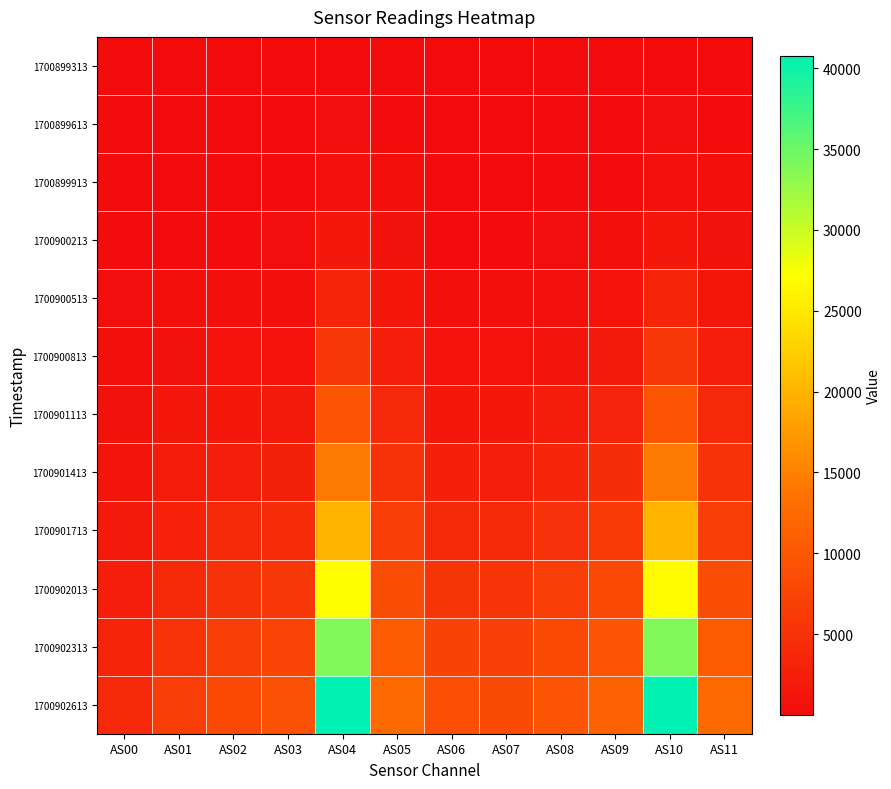

Count the number of categories in the chart.

12